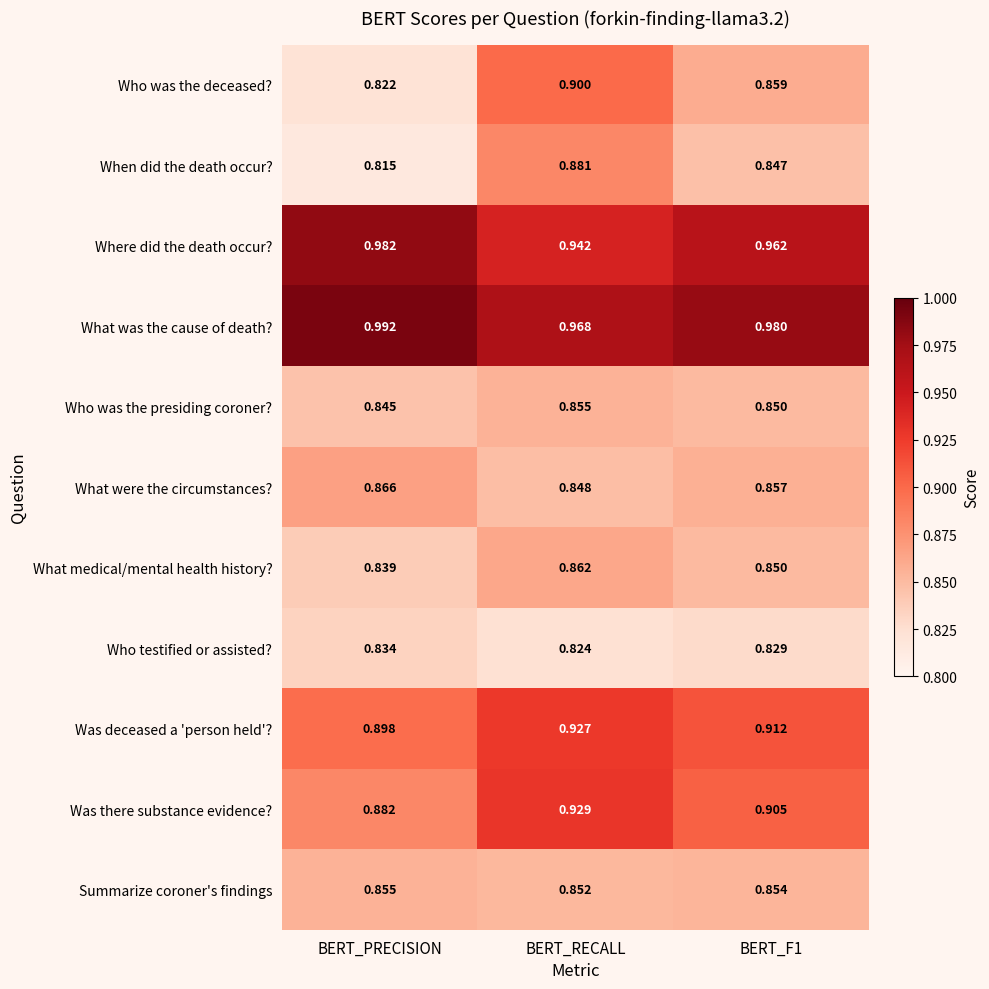

Where is Who was the deceased? nearest to the value 0?

BERT_PRECISION